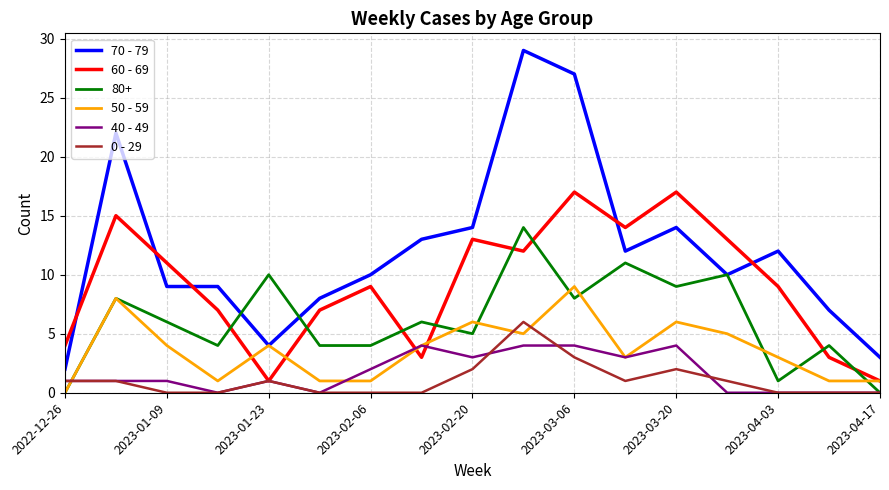

Rank the series by their maximum value, from highest to lowest.

70 - 79, 60 - 69, 80+, 50 - 59, 0 - 29, 40 - 49